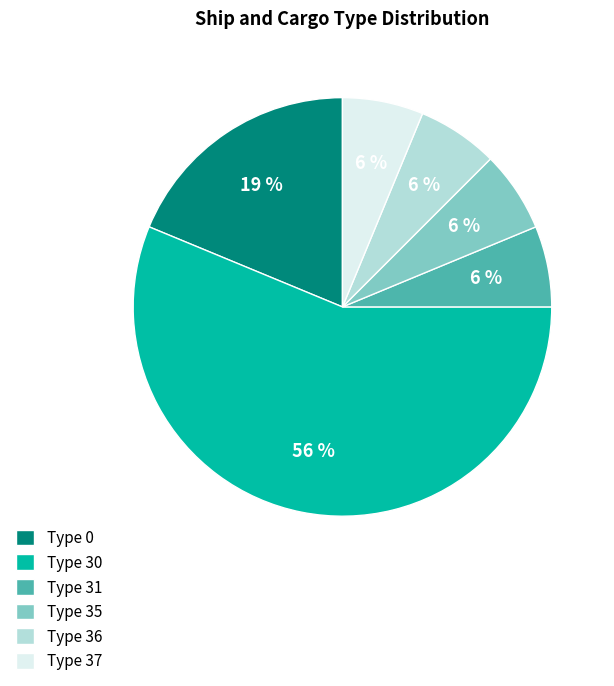

Is the sum of Type 35 and Type 37 greater than half?

No